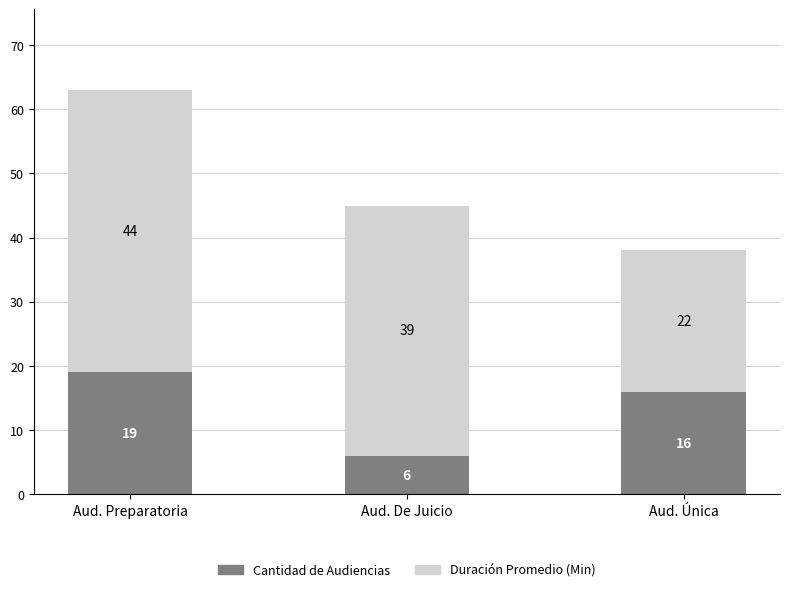

Does the chart contain any negative values?

No